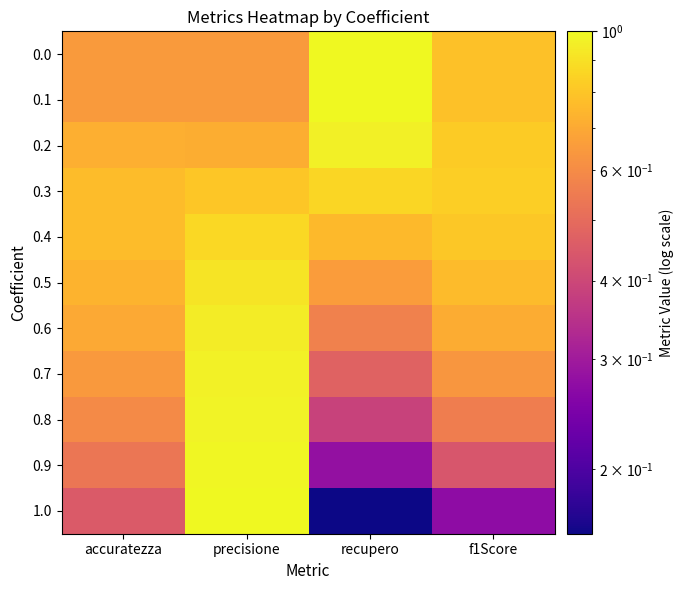

Reading right to left, extract all data points from this chart.

0.0: f1Score=0.8	recupero=1.0	precisione=0.7	accuratezza=0.7
0.1: f1Score=0.8	recupero=1.0	precisione=0.7	accuratezza=0.7
0.2: f1Score=0.8	recupero=1.0	precisione=0.7	accuratezza=0.7
0.3: f1Score=0.8	recupero=0.9	precisione=0.8	accuratezza=0.8
0.4: f1Score=0.8	recupero=0.8	precisione=0.9	accuratezza=0.8
0.5: f1Score=0.8	recupero=0.7	precisione=0.9	accuratezza=0.7
0.6: f1Score=0.7	recupero=0.6	precisione=0.9	accuratezza=0.7
0.7: f1Score=0.6	recupero=0.5	precisione=1.0	accuratezza=0.6
0.8: f1Score=0.6	recupero=0.4	precisione=1.0	accuratezza=0.6
0.9: f1Score=0.4	recupero=0.3	precisione=1.0	accuratezza=0.5
1.0: f1Score=0.3	recupero=0.2	precisione=1.0	accuratezza=0.5